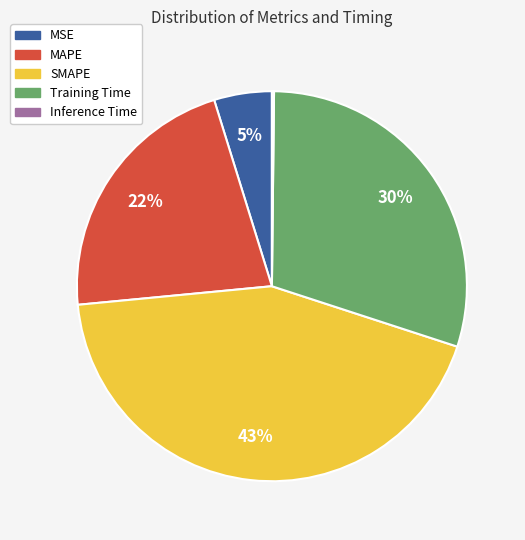

Between MAPE and MSE, which is larger?

MAPE